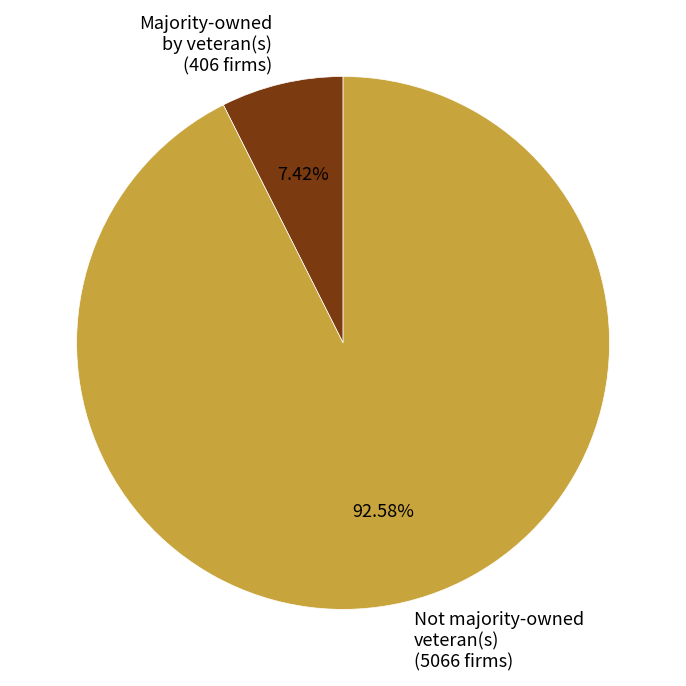

Is the sum of Majority-owned by veteran(s) (406 firms) and Not majority-owned veteran(s) (5066 firms) greater than half?

Yes